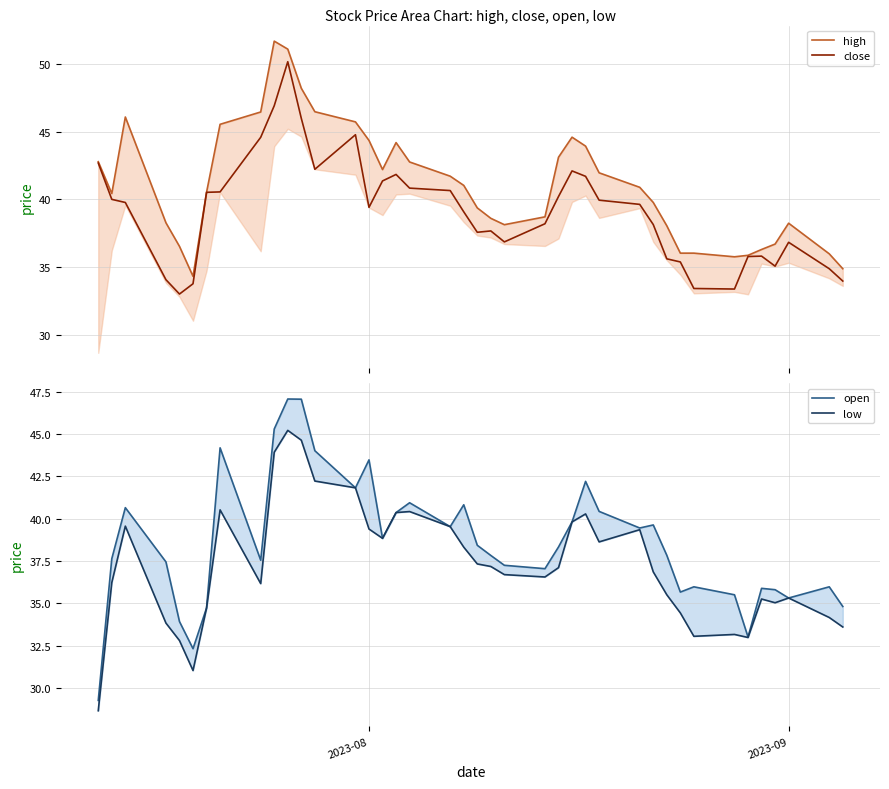

True or false: close has more than 0 interior local peaks.

True